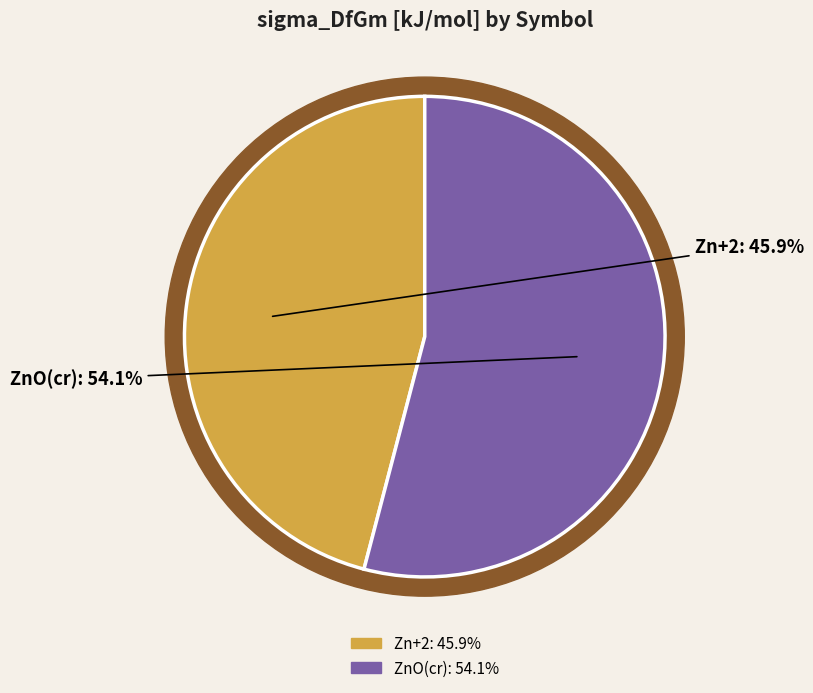

How many slices are in this pie chart?

2